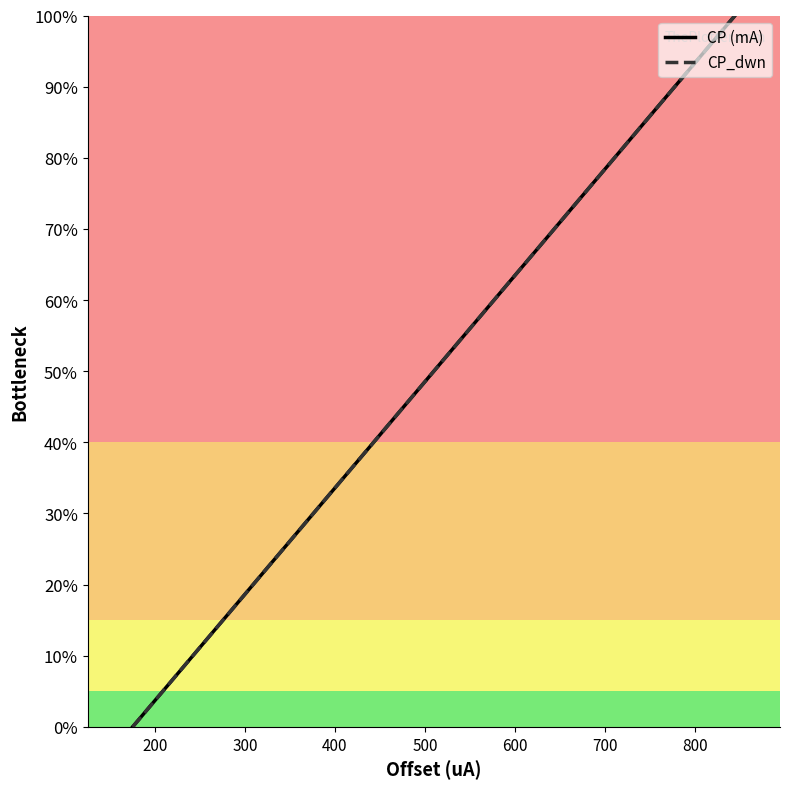

How many data points in CP (mA) are above 0?

1